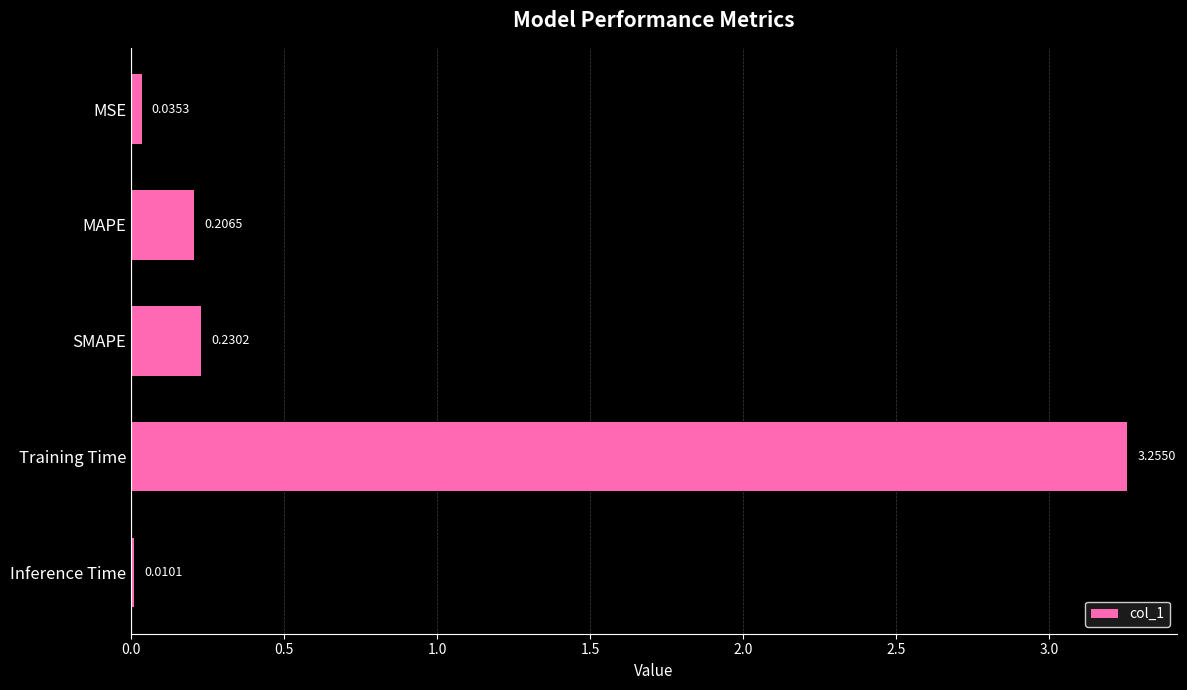

Which category has the highest value across all series?

Training Time